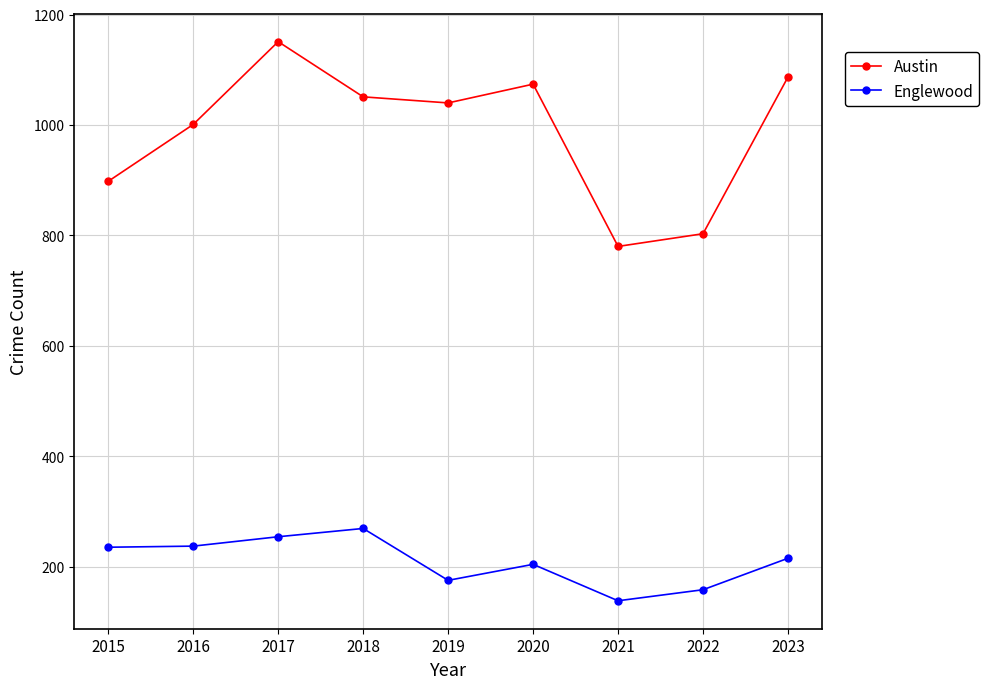

How many lines are shown in the chart?

2